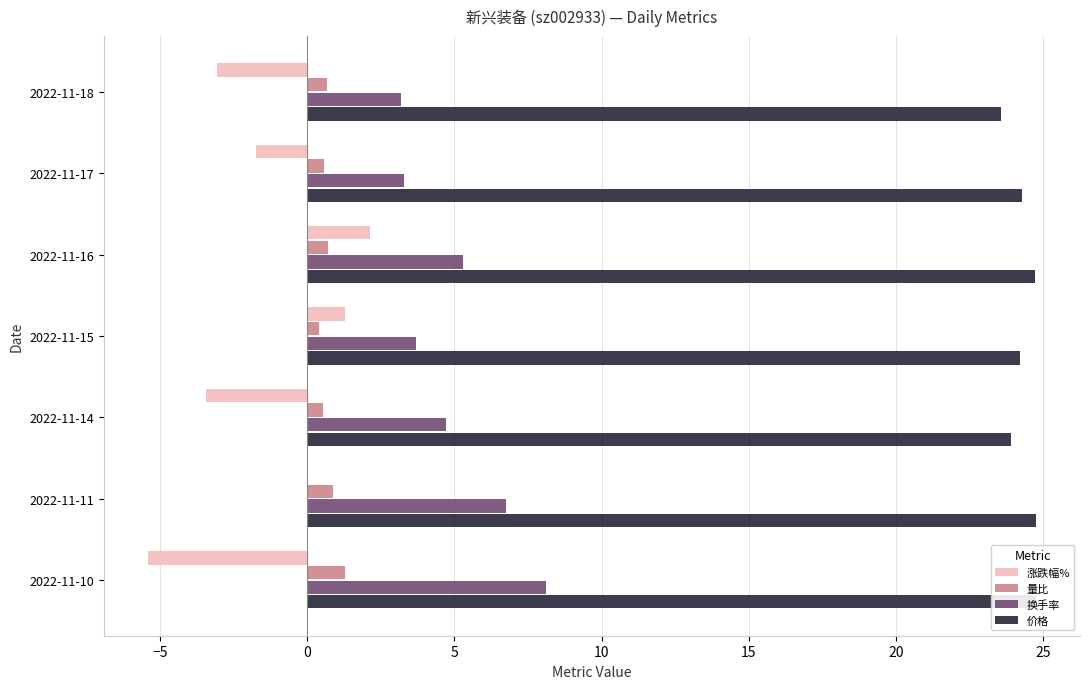

What is the value of the 量比 bar at the 7th from the left?

1.3